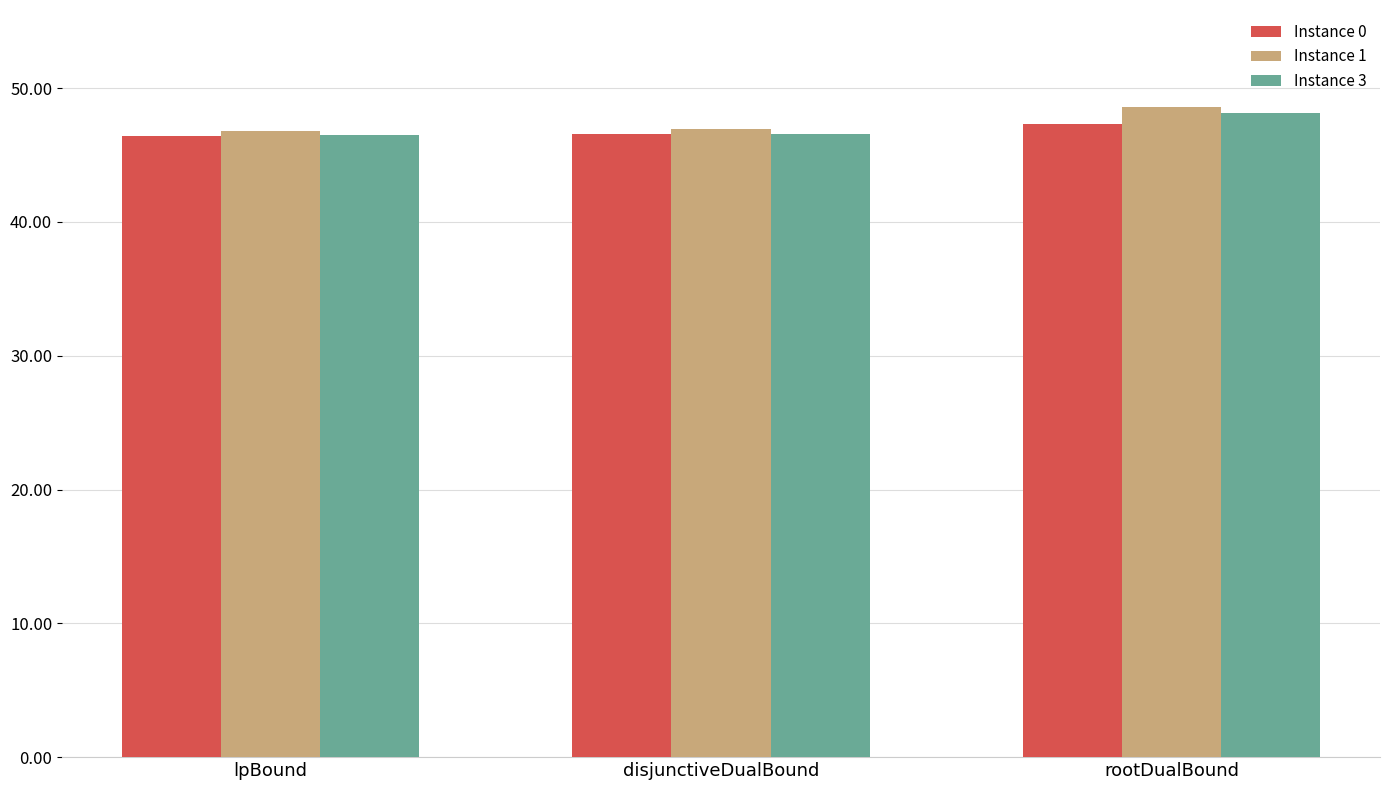

What is the highest value of the Instance 3 series?

48.1